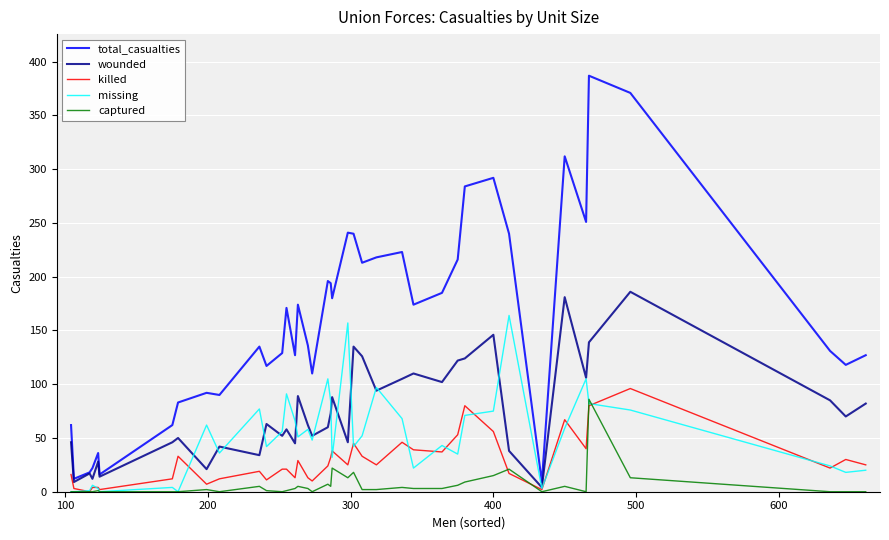

Which series has the widest spread of values?

total_casualties